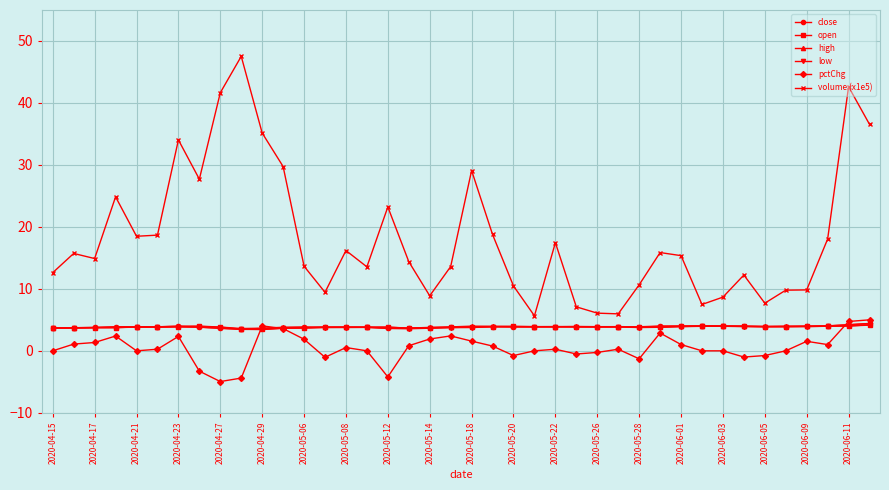

What is the sum of all volume (x1e5) values?

729.3